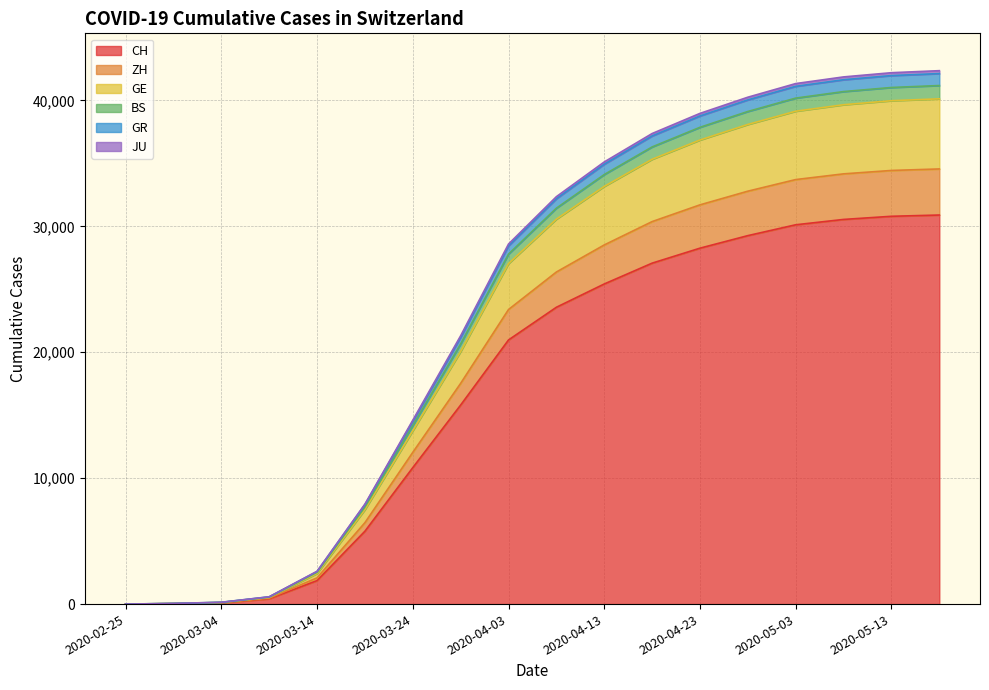

What is the difference between the highest and lowest values at 2020-02-29?

23